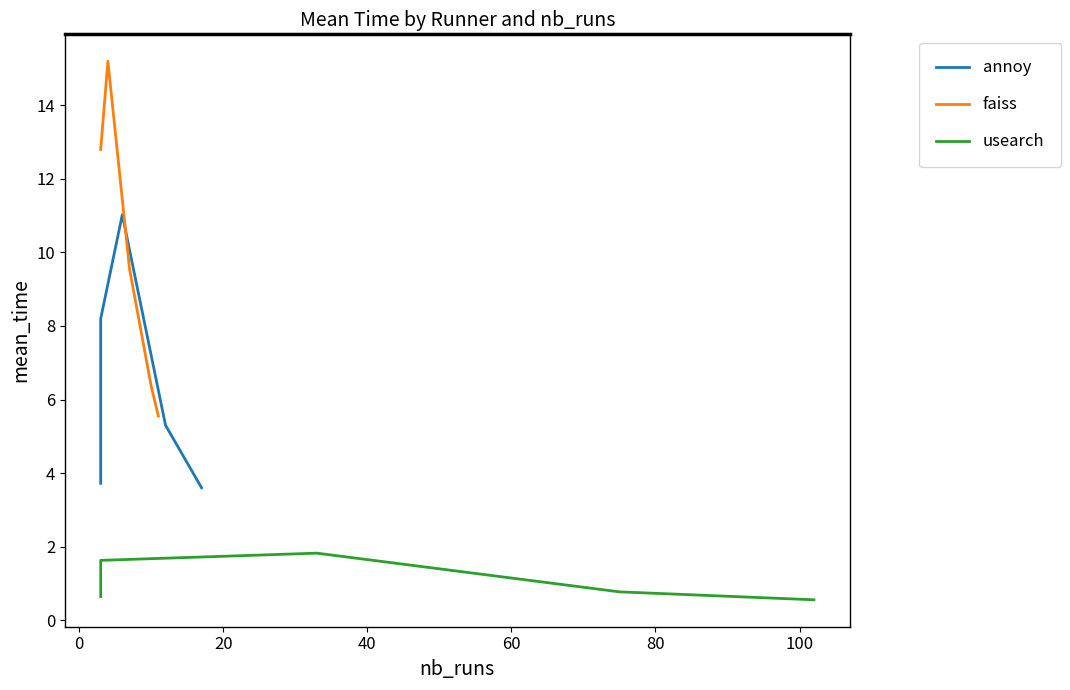

Is it true that usearch equals 1.8 at 20?

True